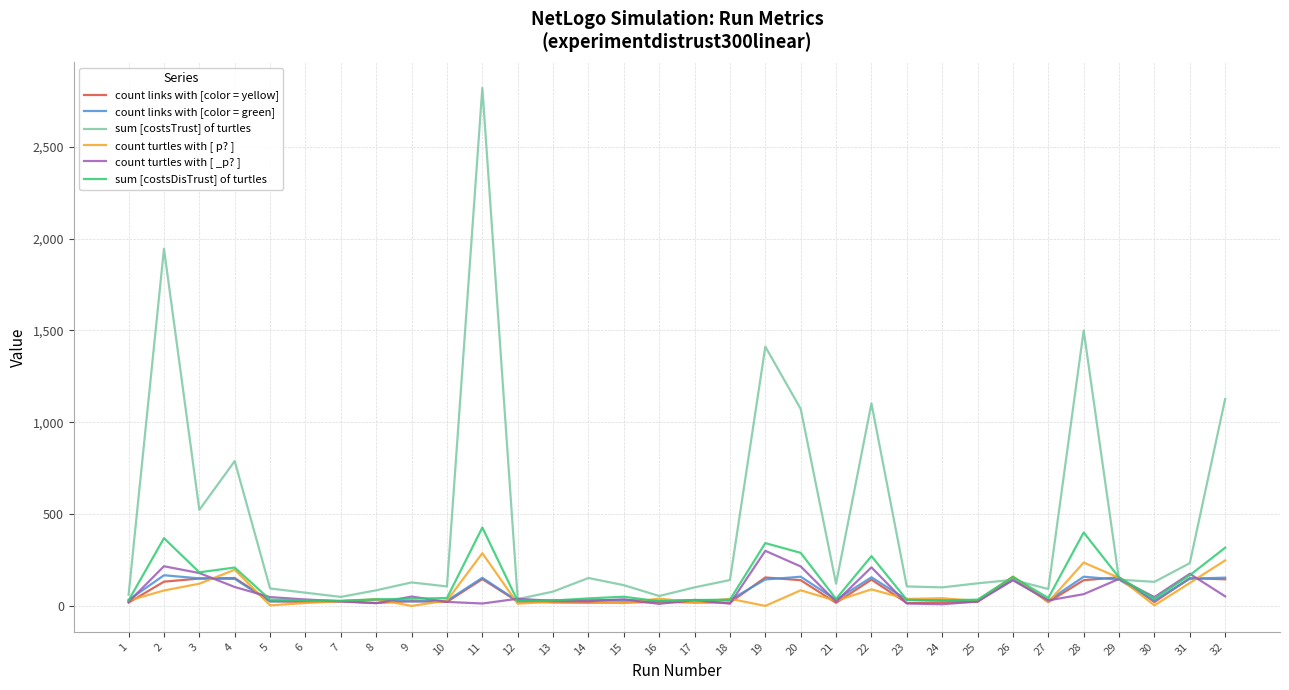

The value of sum [costsTrust] of turtles at 28 is 1500. True or false?

True